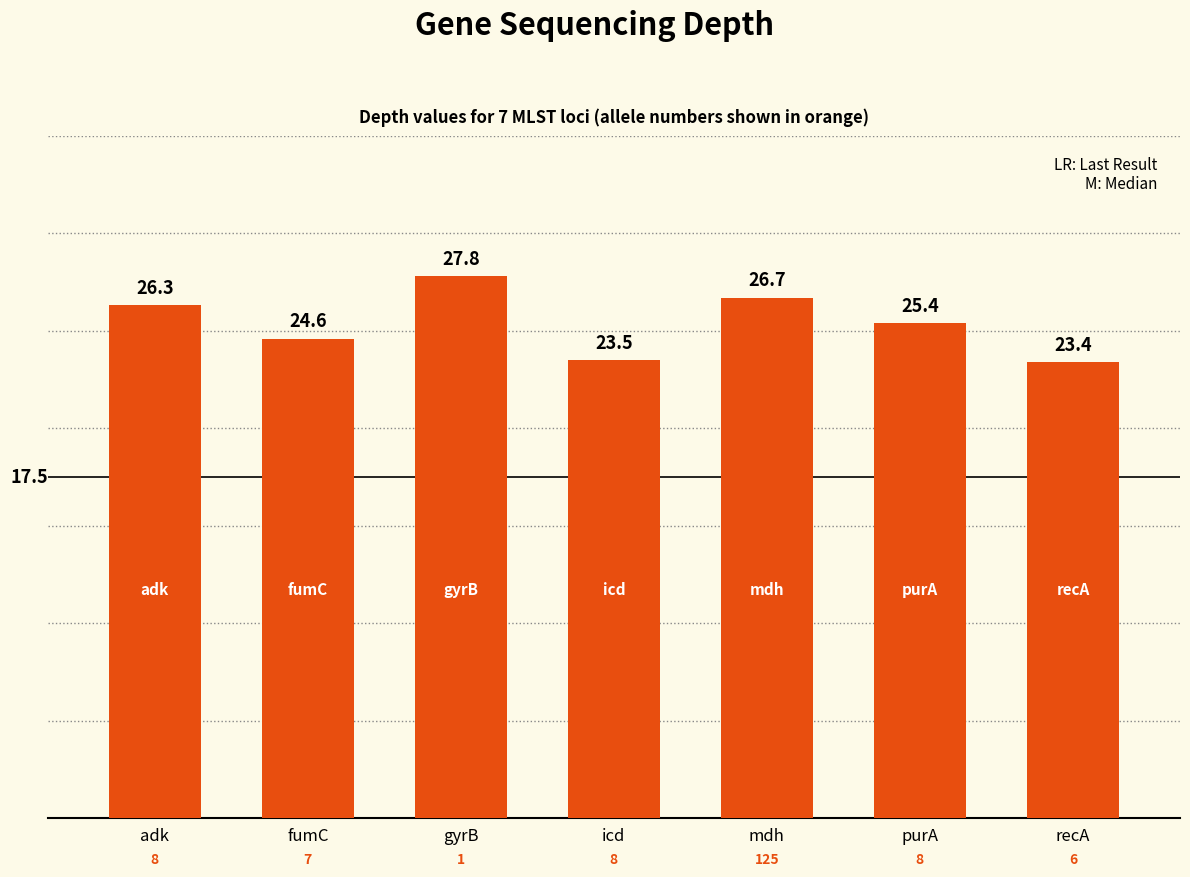

What is the difference between the values at fumC and purA?

0.8